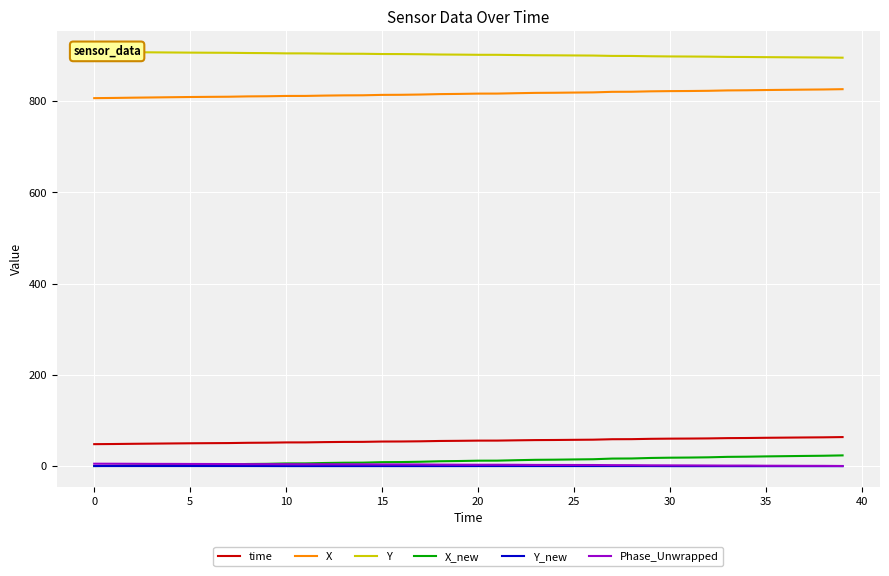

True or false: X_new and Y_new intersect in this chart.

False